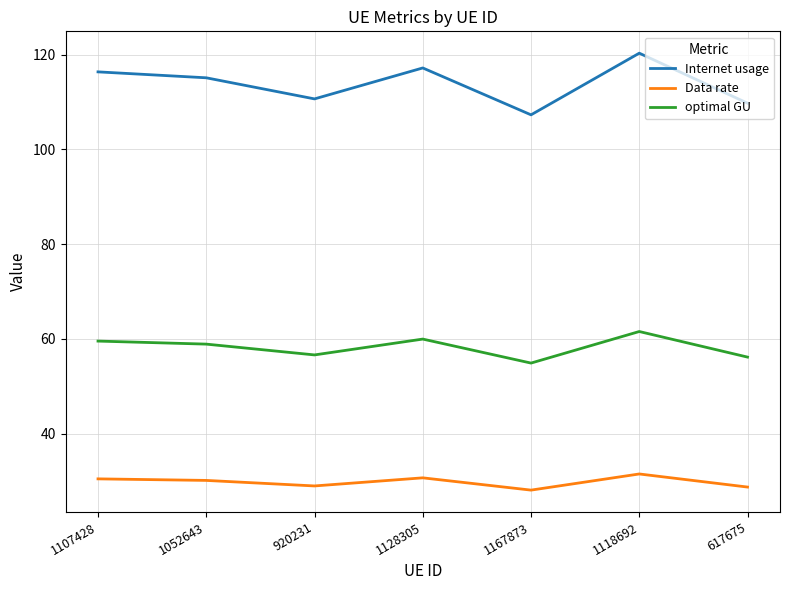

The value of optimal GU at 1118692 is 106.9. True or false?

False